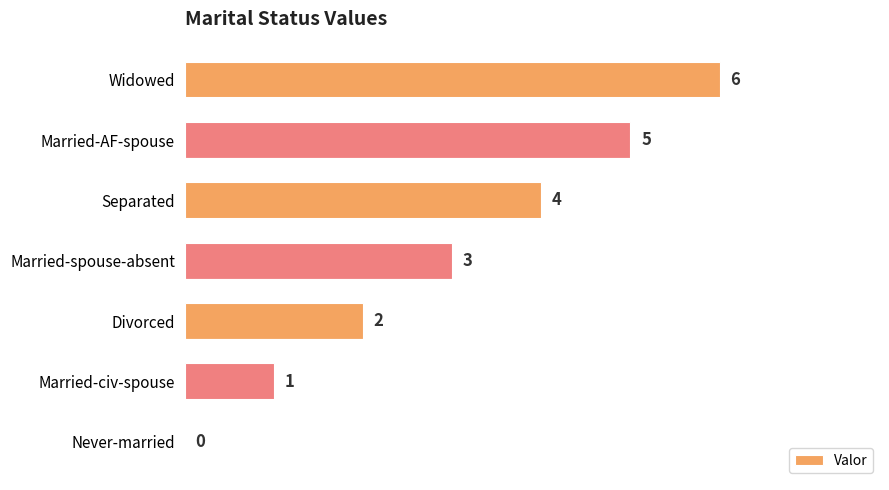

Is it true that the value at Separated is 4?

True